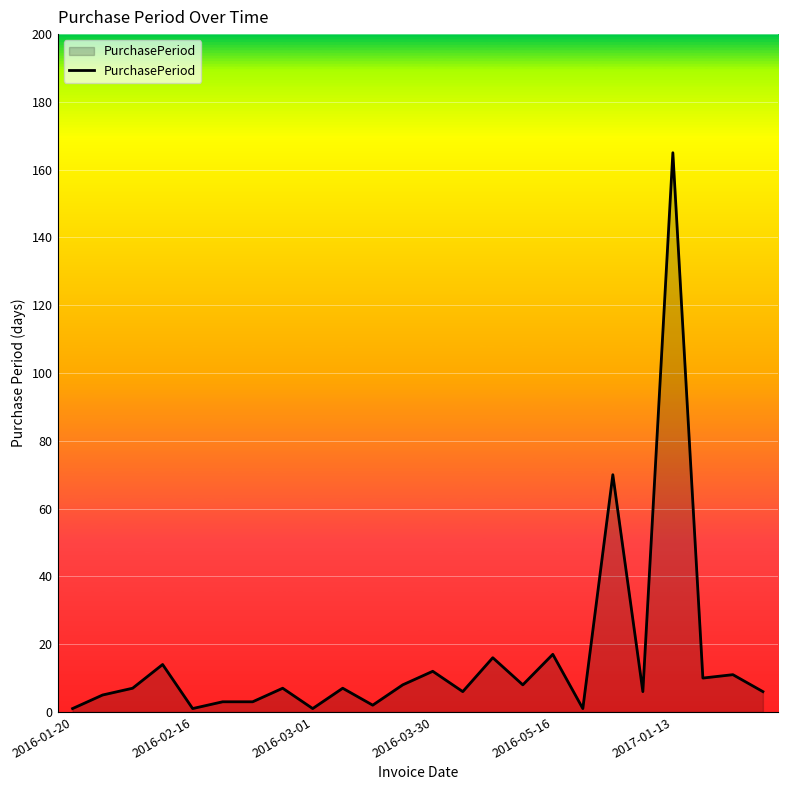

What is the difference between the maximum and minimum values?

164